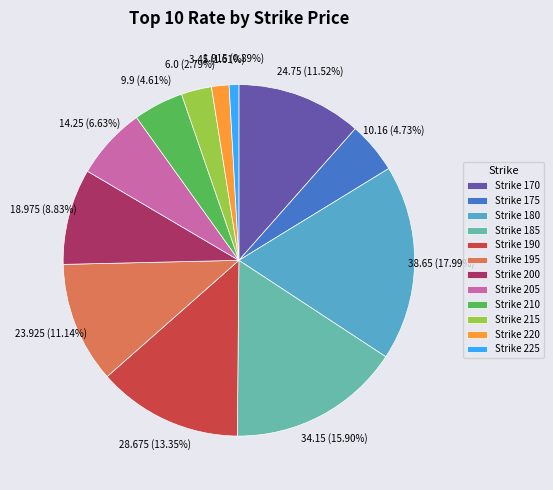

Does Strike 200 represent more than half of the total?

No